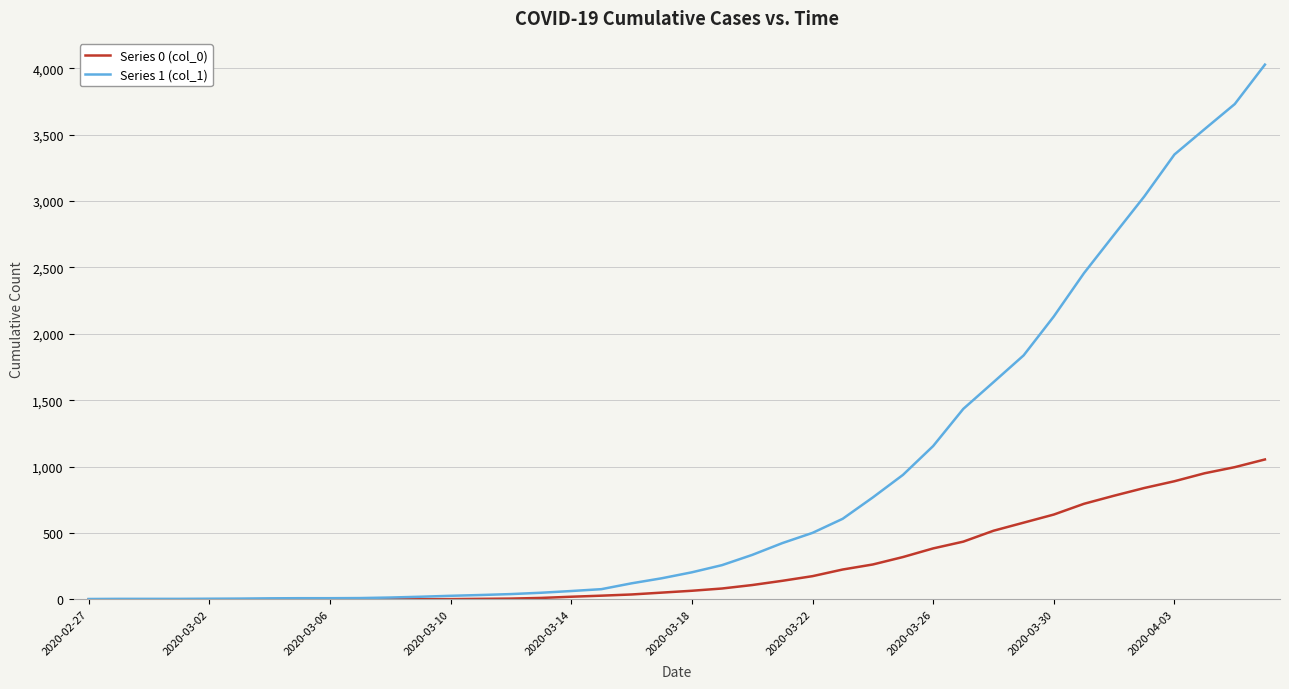

Which series has the largest total across all categories?

Series 1 (col_1)